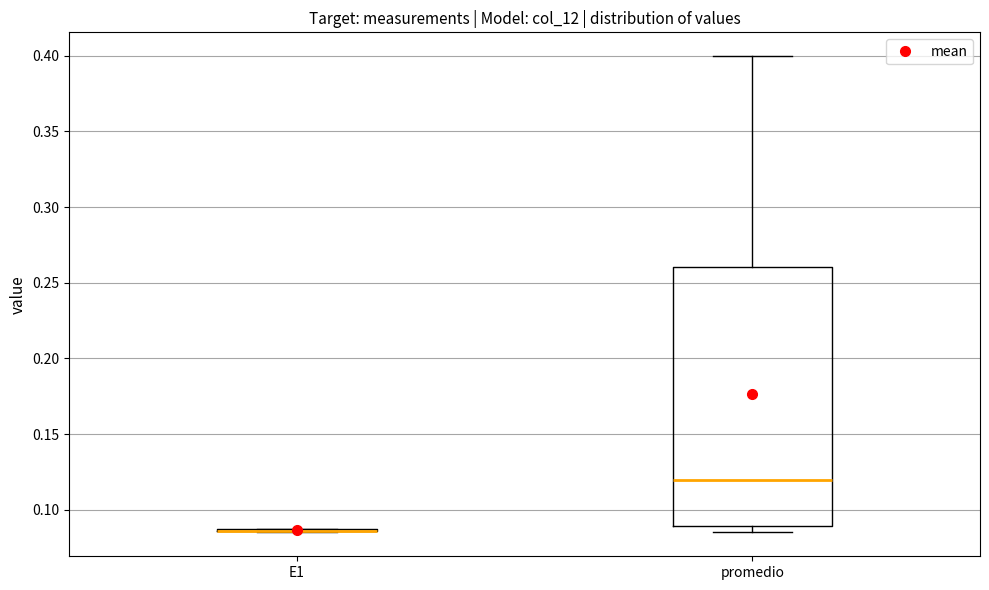

Which box is the tallest, from its lower edge to its upper edge?

promedio